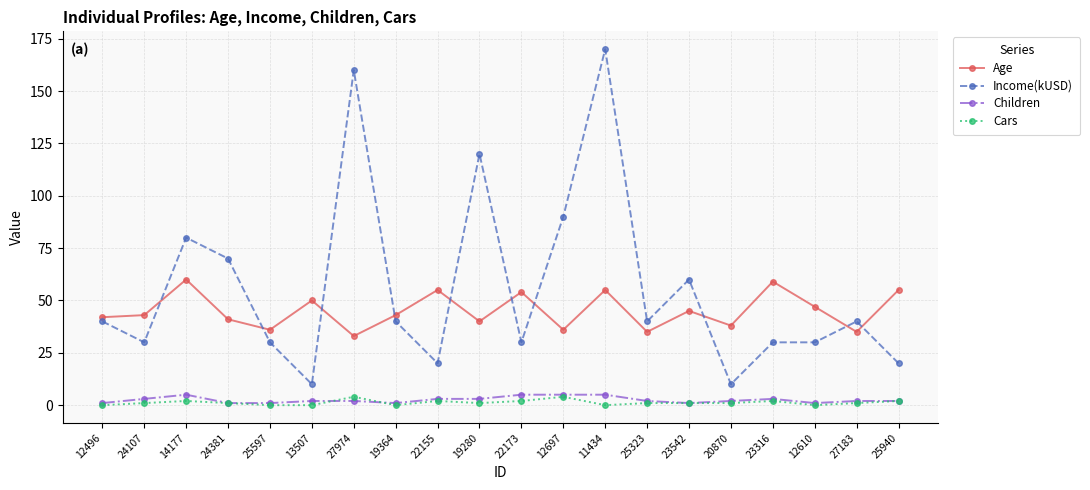

Does the chart have visible grid lines?

Yes